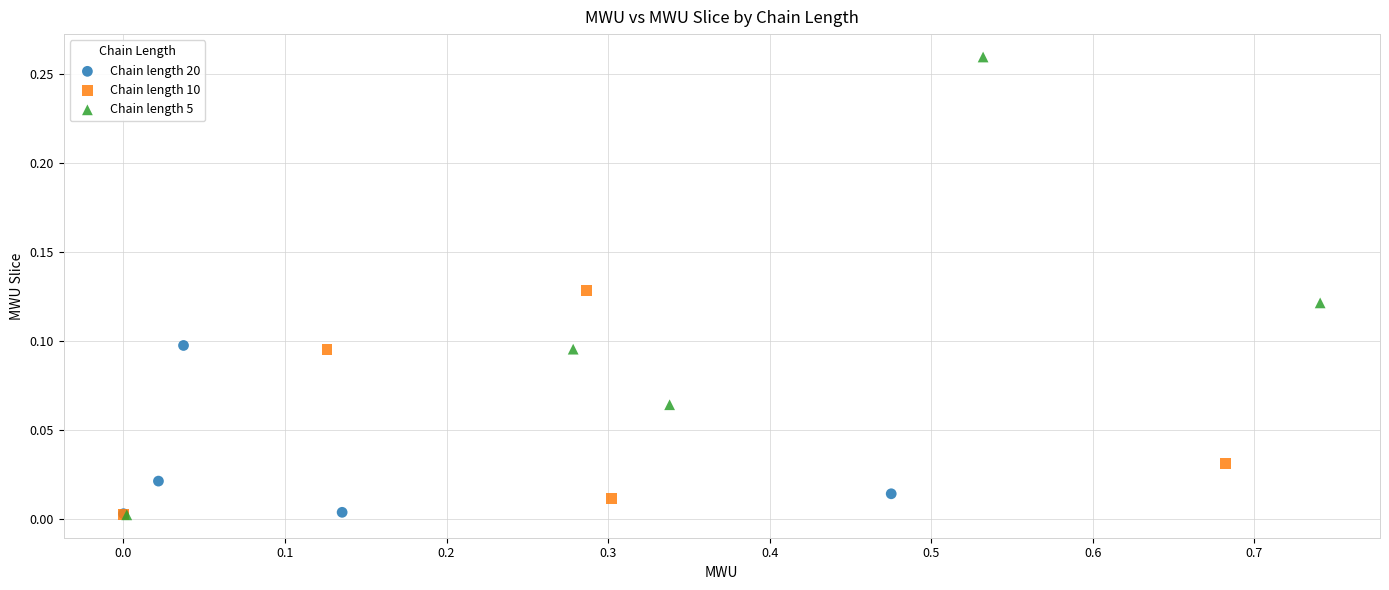

Which series reaches the maximum Y coordinate?

Chain length 5